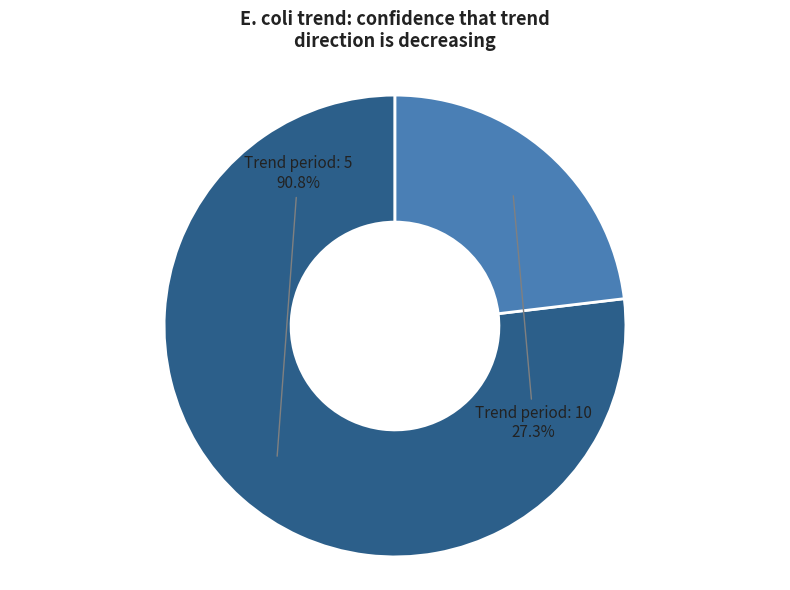

Combined, what portion of the pie is 10 and 5?

100.0%